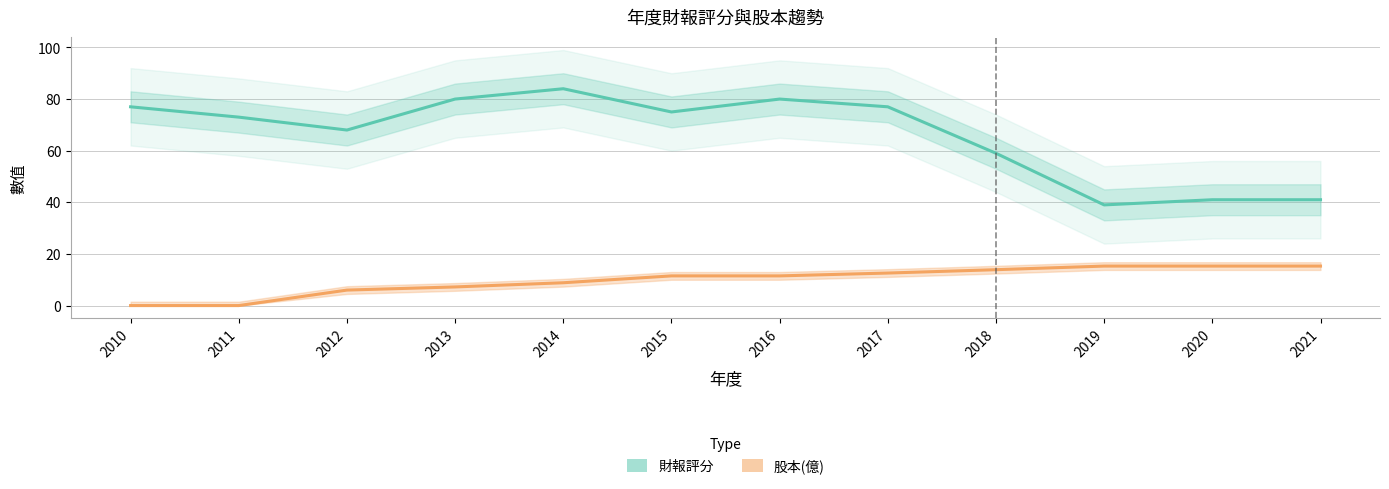

What is the value of the 財報評分 point at the 10th from the left?

39.0